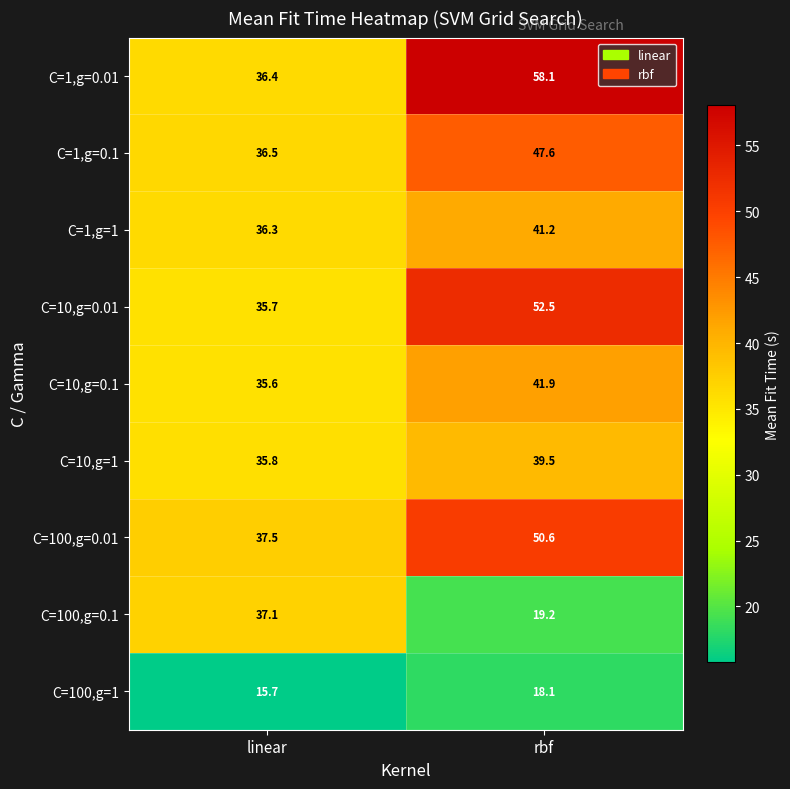

How many data points in C=1,g=0.1 are less than 47?

1